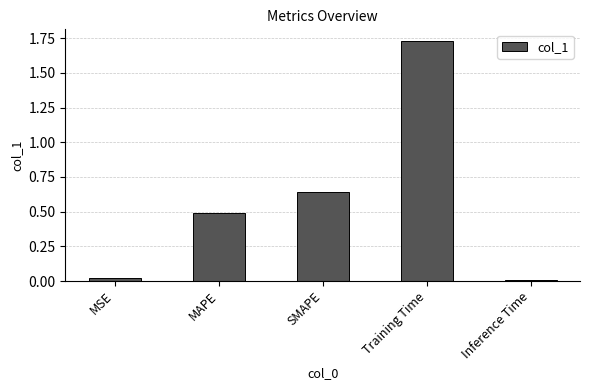

The chart shows a value of 0.5 at MAPE. True or false?

True